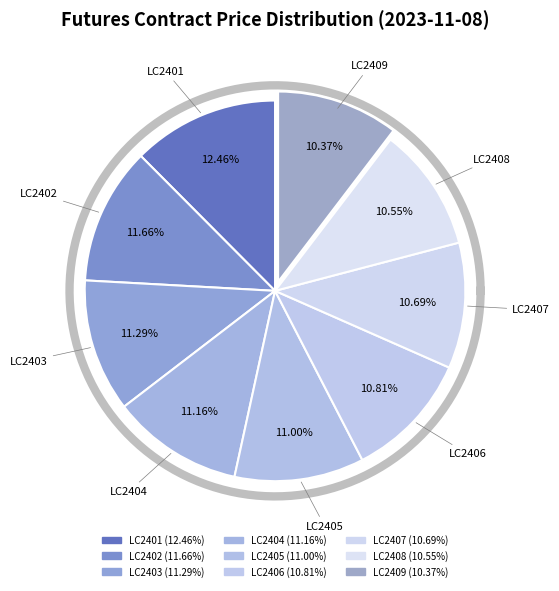

The LC2405 slice represents 10% of the pie. True or false?

False